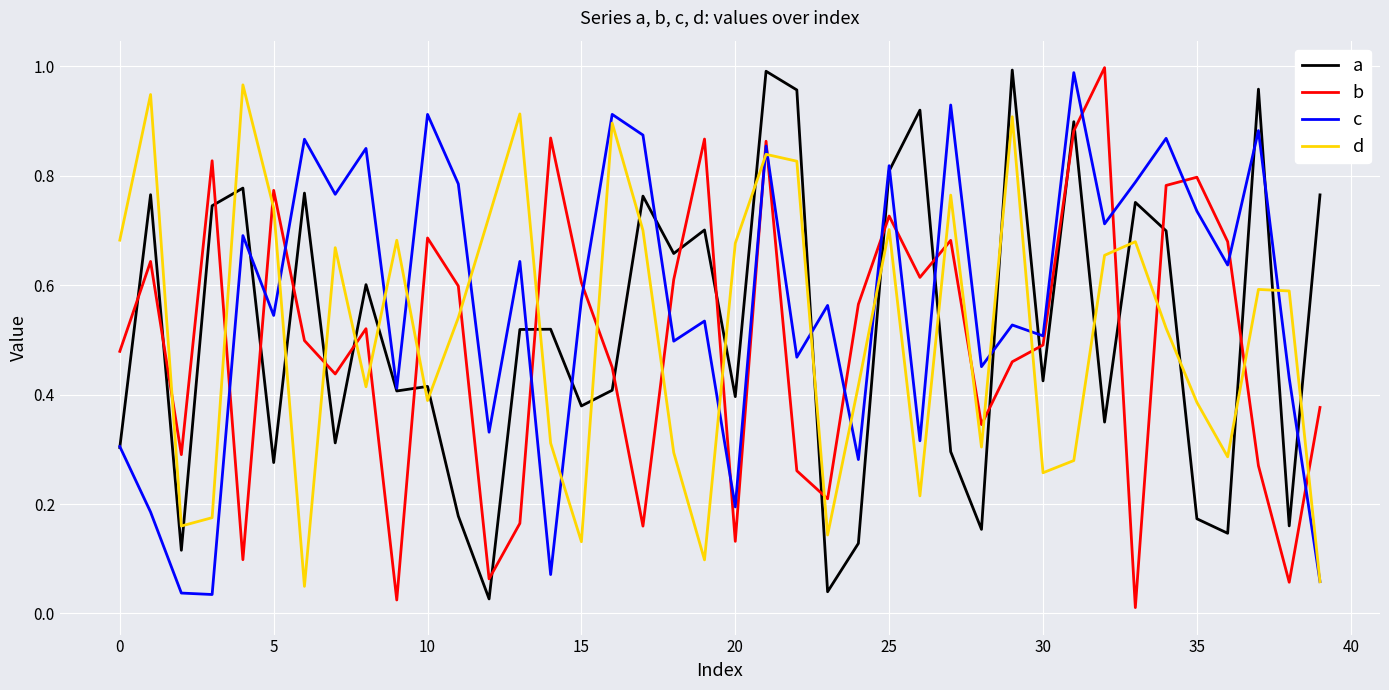

How many intersections are there between d and a?

23